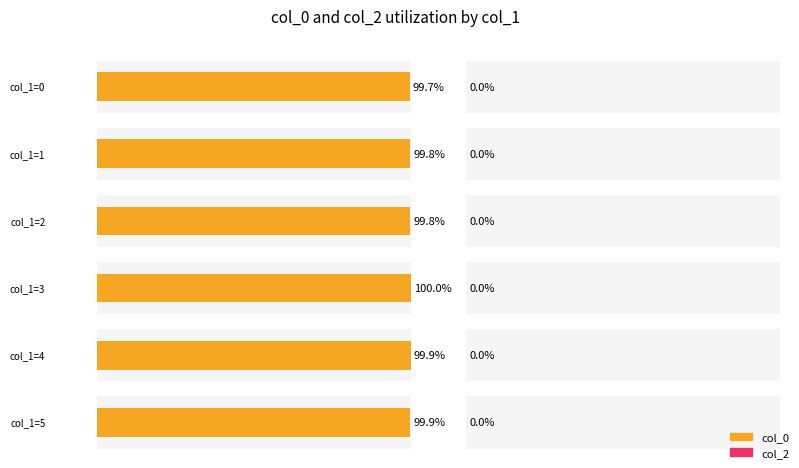

What are all the series names shown in the legend?

col_0, col_2